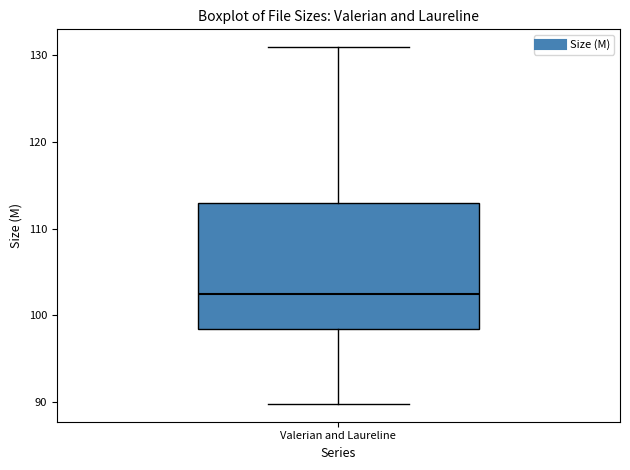

Where is the lower edge of the box for Valerian and Laureline on the y-axis? The values are not printed on the chart, so give them approximately, as read against the axis.

98